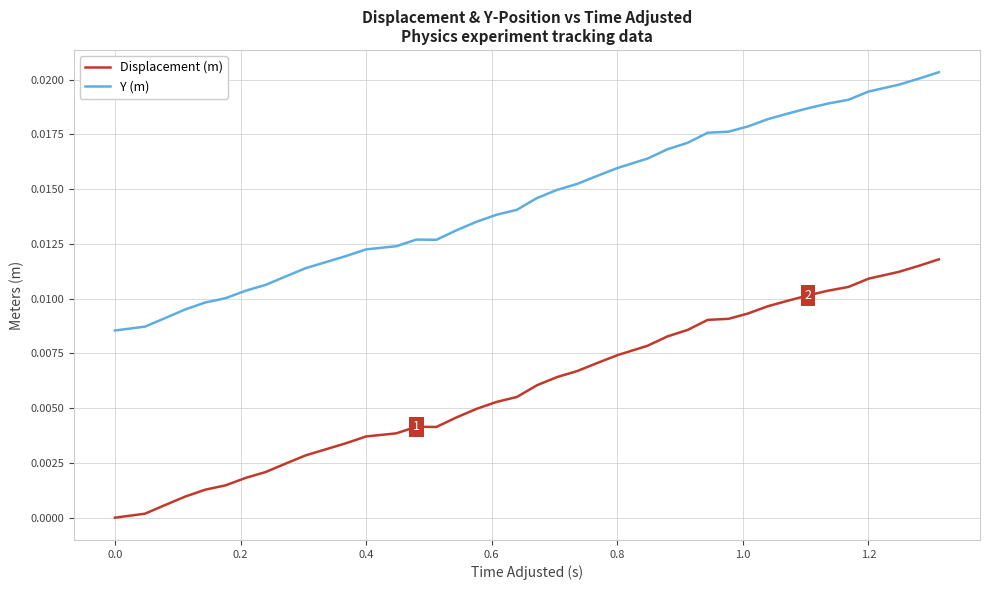

True or false: Y (m) and Displacement (m) cross at least once.

False